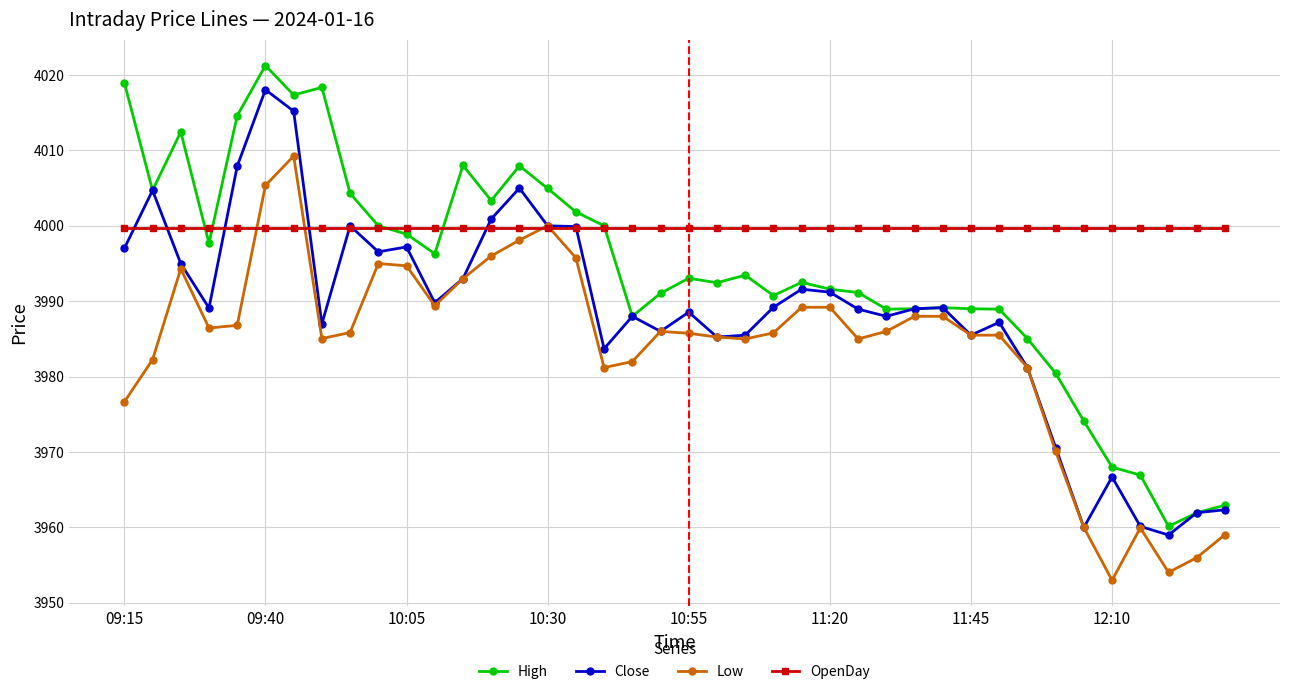

What is the lowest value of the High series?

3960.2